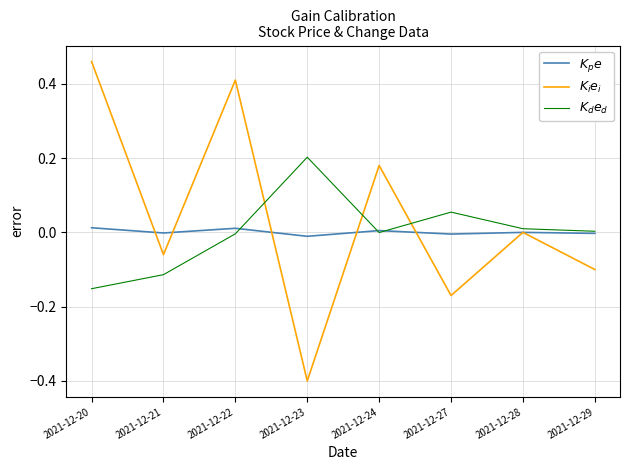

At 2021-12-27, list the series in order from largest to smallest.

$K_d e_d$, $K_p e$, $K_i e_i$